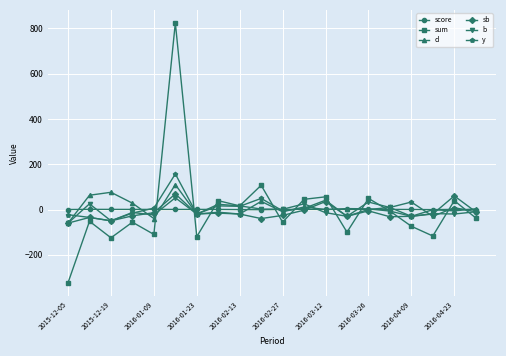

What is the maximum value shown in the chart?

824.0